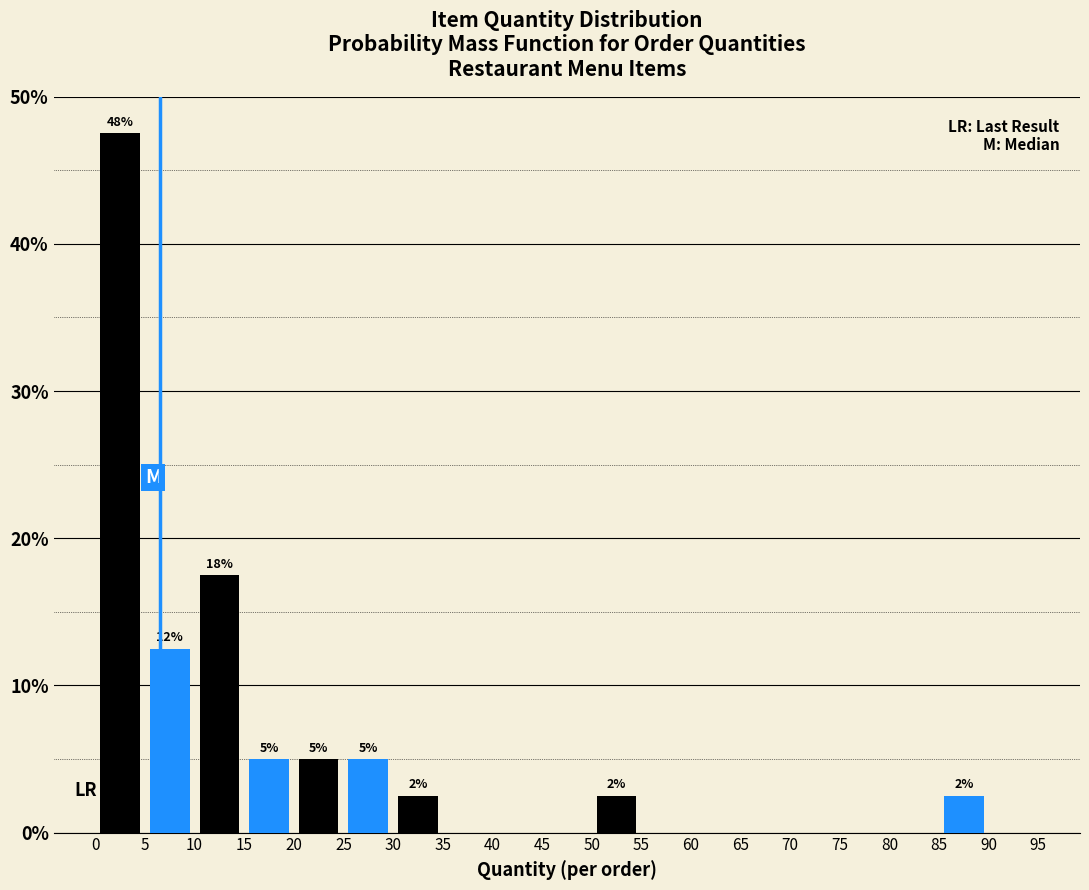

Which range on the x-axis has the tallest bar?

0 to 5